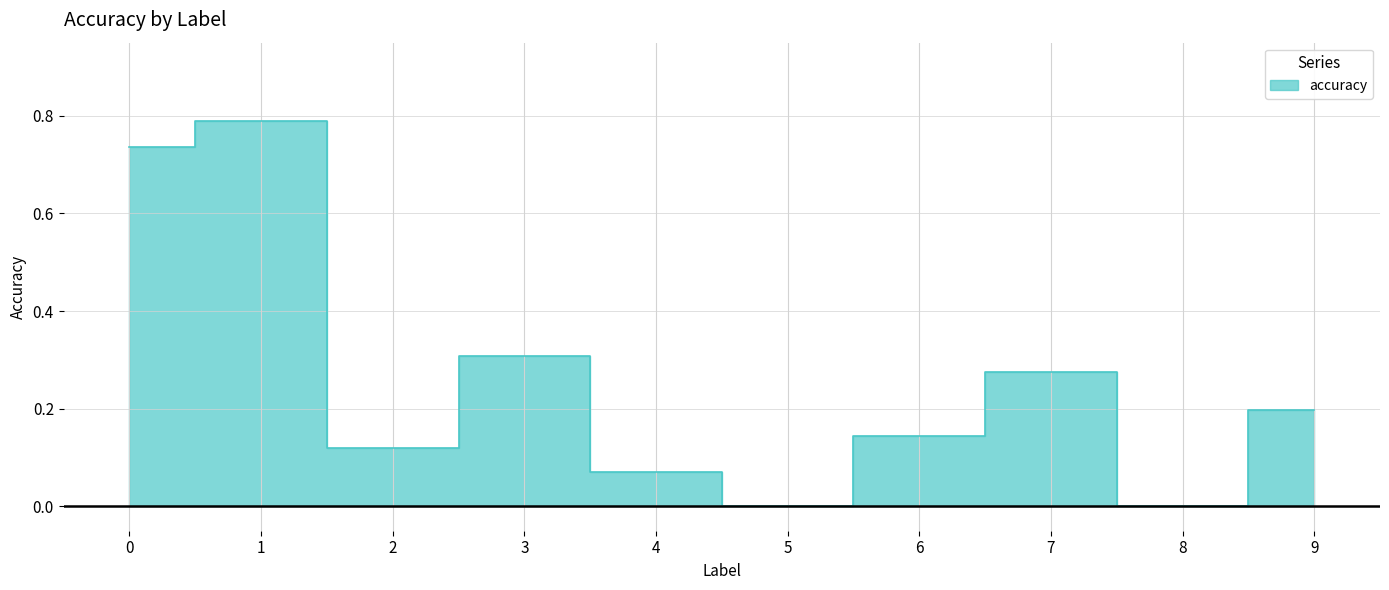

What is the difference between the maximum and minimum values?

0.8